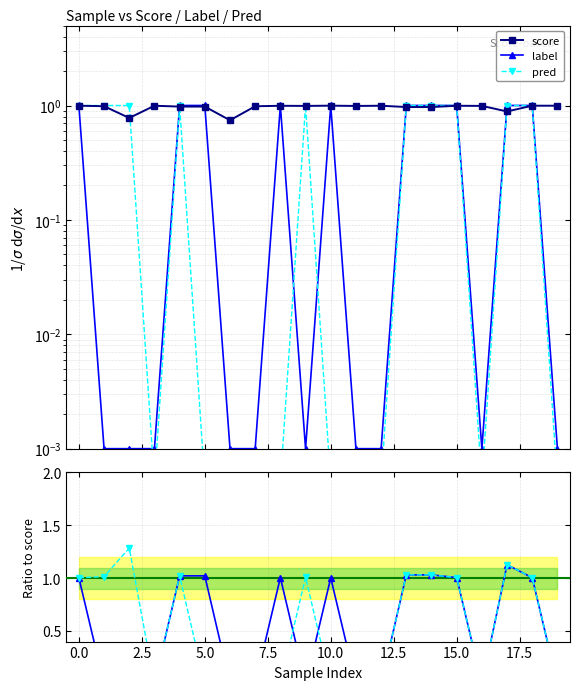

Count the number of categories in the chart.

20